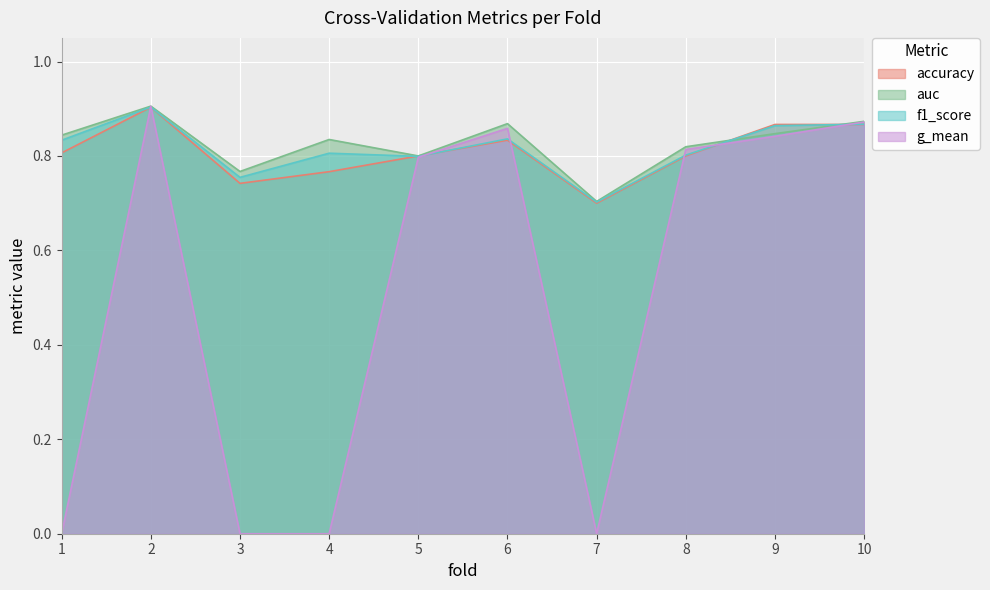

How many interior local peaks does the auc series have?

3